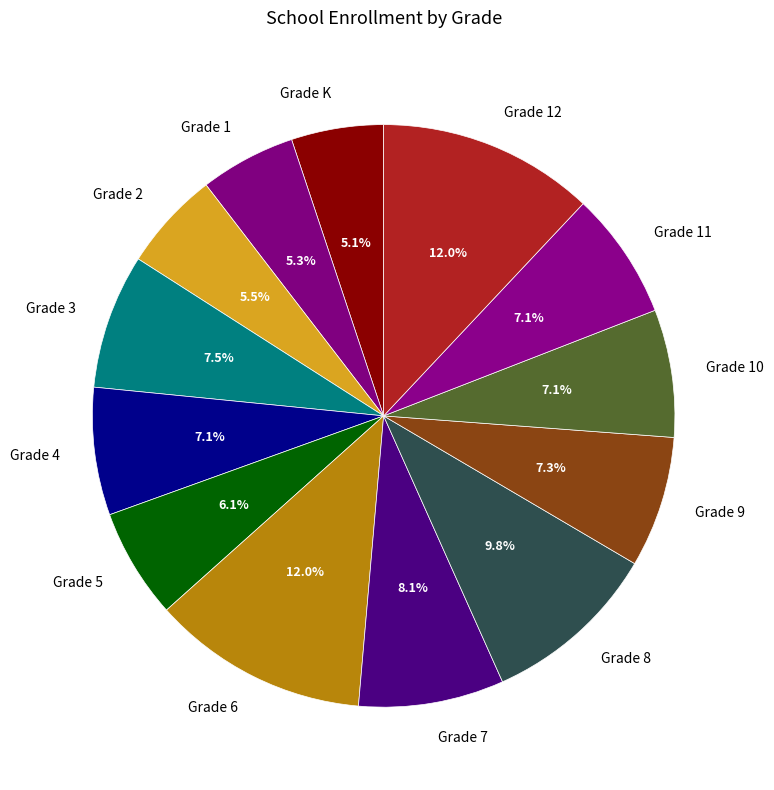

To the nearest percent, what percentage of the pie is Grade 12?

12%